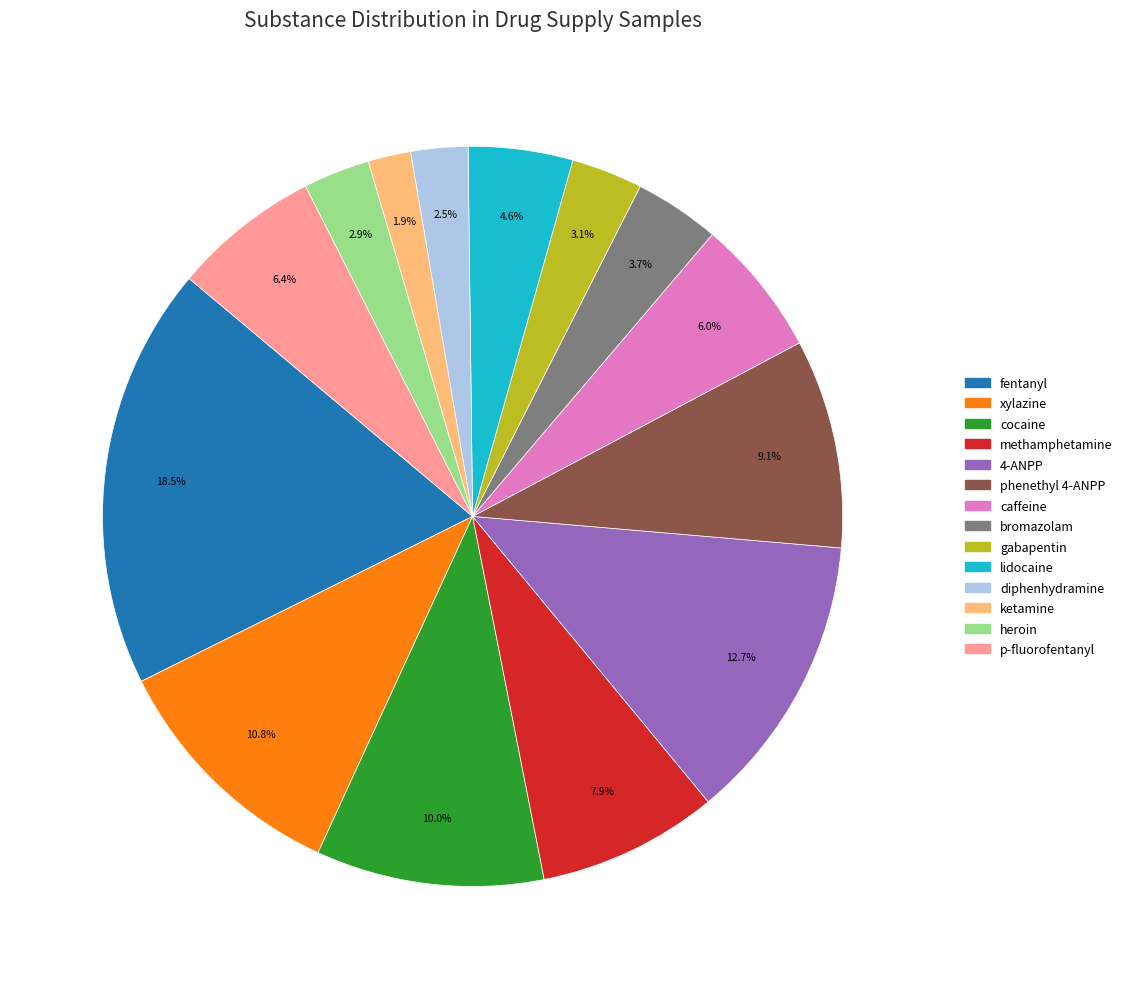

To the nearest percent, what portion does 4-ANPP represent?

13%